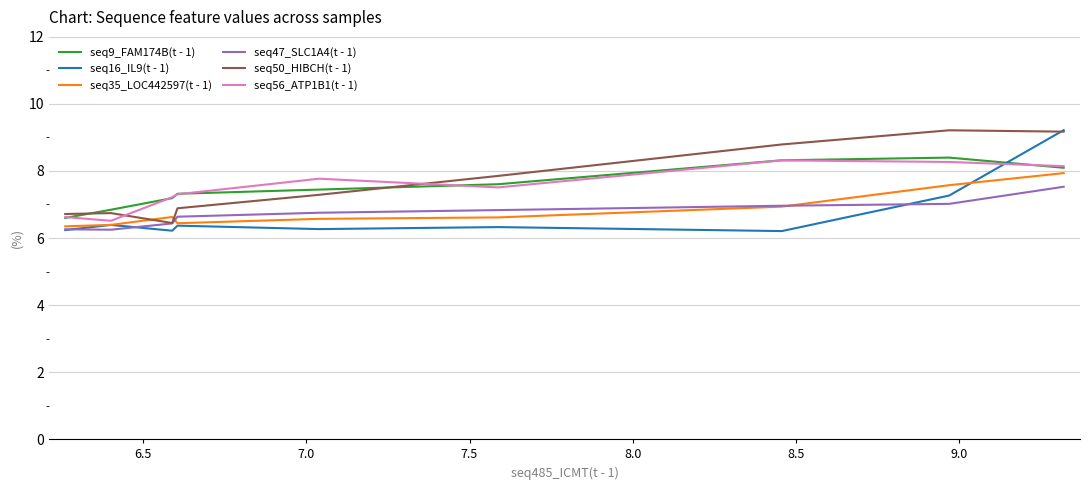

Does the chart have visible grid lines?

Yes